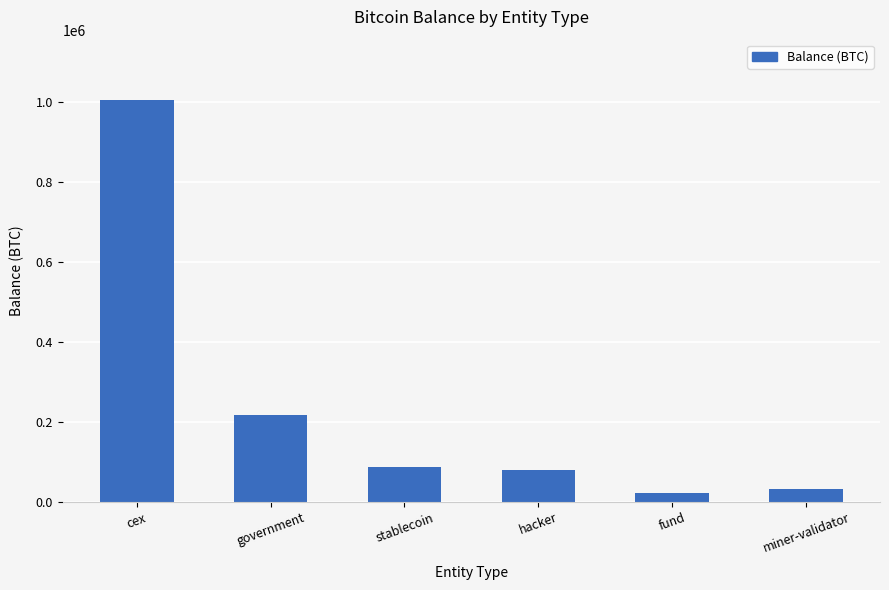

Which has a higher value, government or cex?

cex